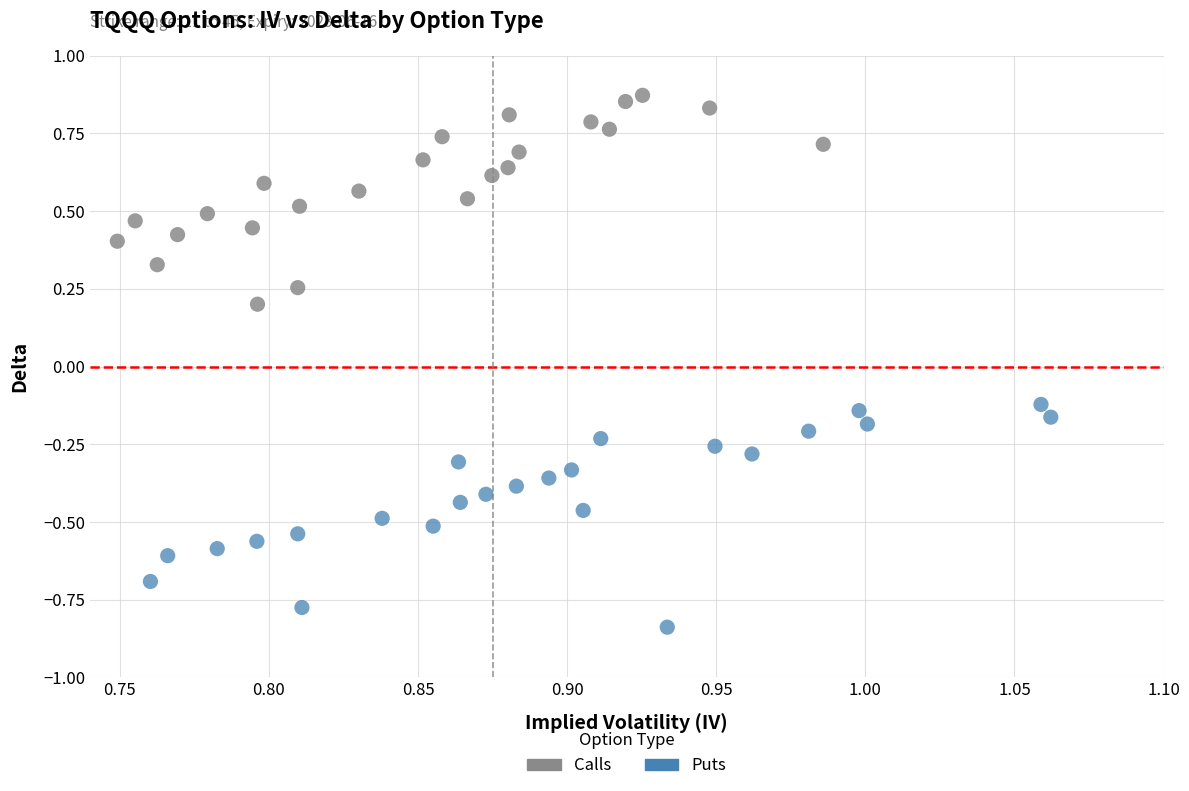

Which series has the widest spread of Y values?

Puts